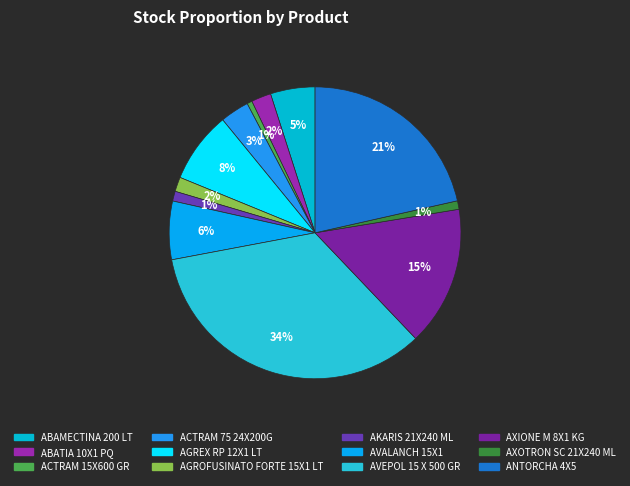

Rank the categories by value from lowest to highest.

ACTRAM 15X600 GR, AXOTRON SC 21X240 ML, AKARIS 21X240 ML, AGROFUSINATO FORTE 15X1 LT, ABATIA 10X1 PQ, ACTRAM 75 24X200G, ABAMECTINA 200 LT, AVALANCH 15X1, AGREX RP 12X1 LT, AXIONE M 8X1 KG, ANTORCHA 4X5, AVEPOL 15 X 500 GR